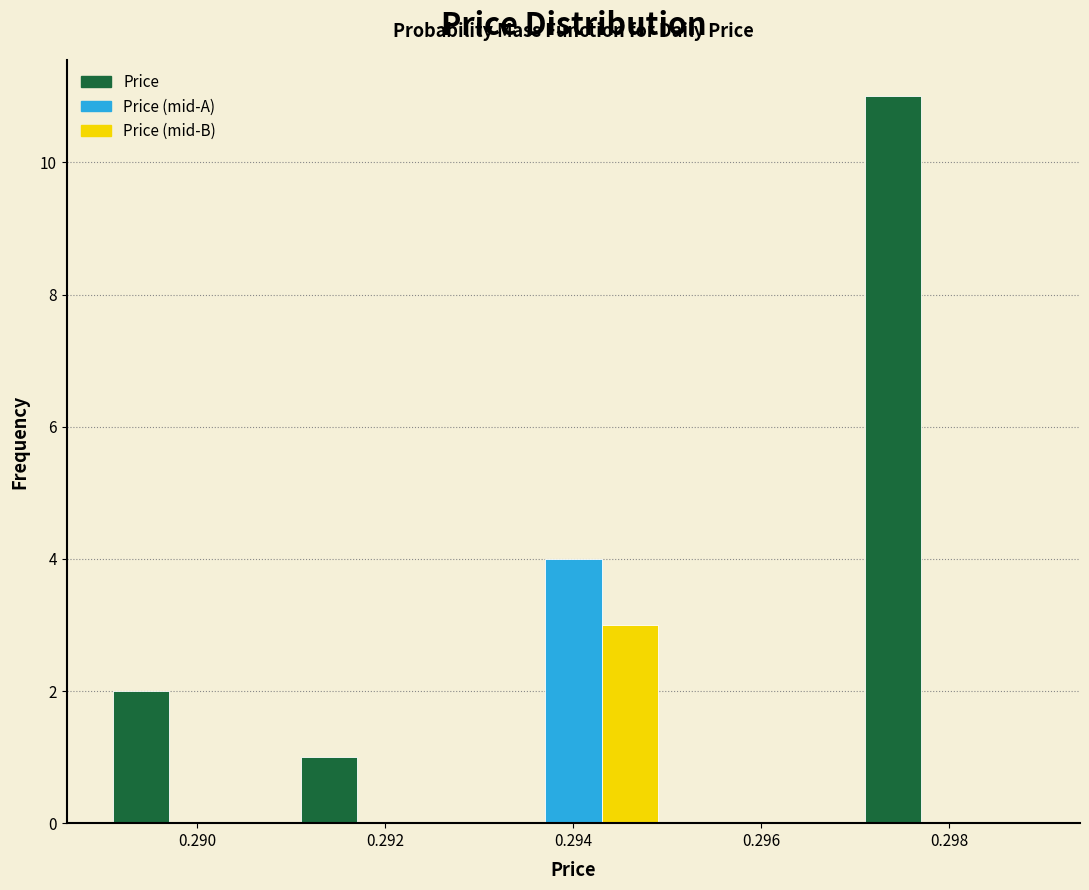

Reading left to right, extract all data points from this chart.

Price: 0.290=2	0.292=1	0.294=0	0.296=0	0.298=11
Price (mid-A): 0.290=0	0.292=0	0.294=4	0.296=0	0.298=0
Price (mid-B): 0.290=0	0.292=0	0.294=3	0.296=0	0.298=0